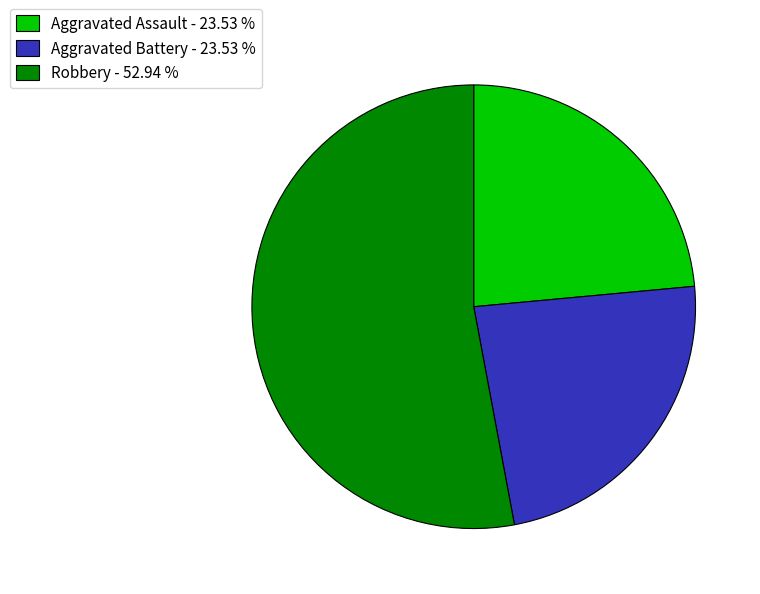

Between Robbery - 52.94 % and Aggravated Assault - 23.53 %, which is larger?

Robbery - 52.94 %